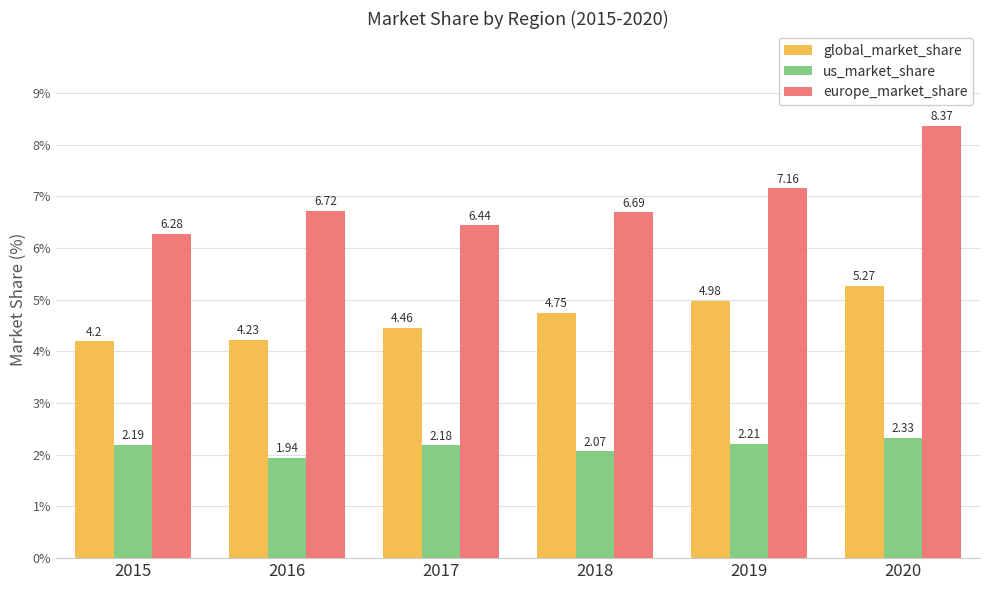

What is the sum of all global_market_share values?

27.9